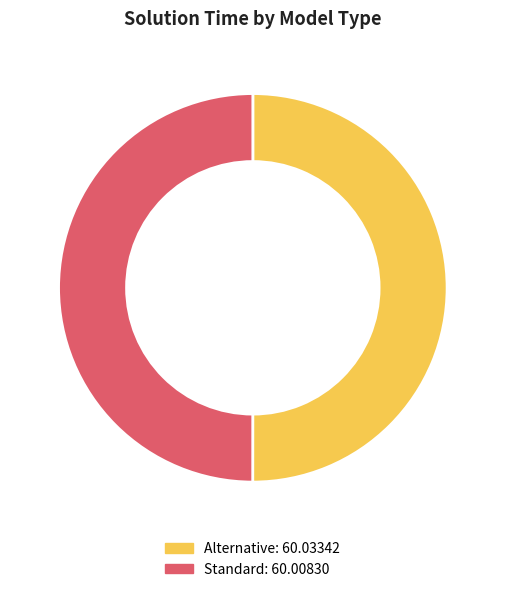

Is the sum of Standard and Alternative greater than half?

Yes